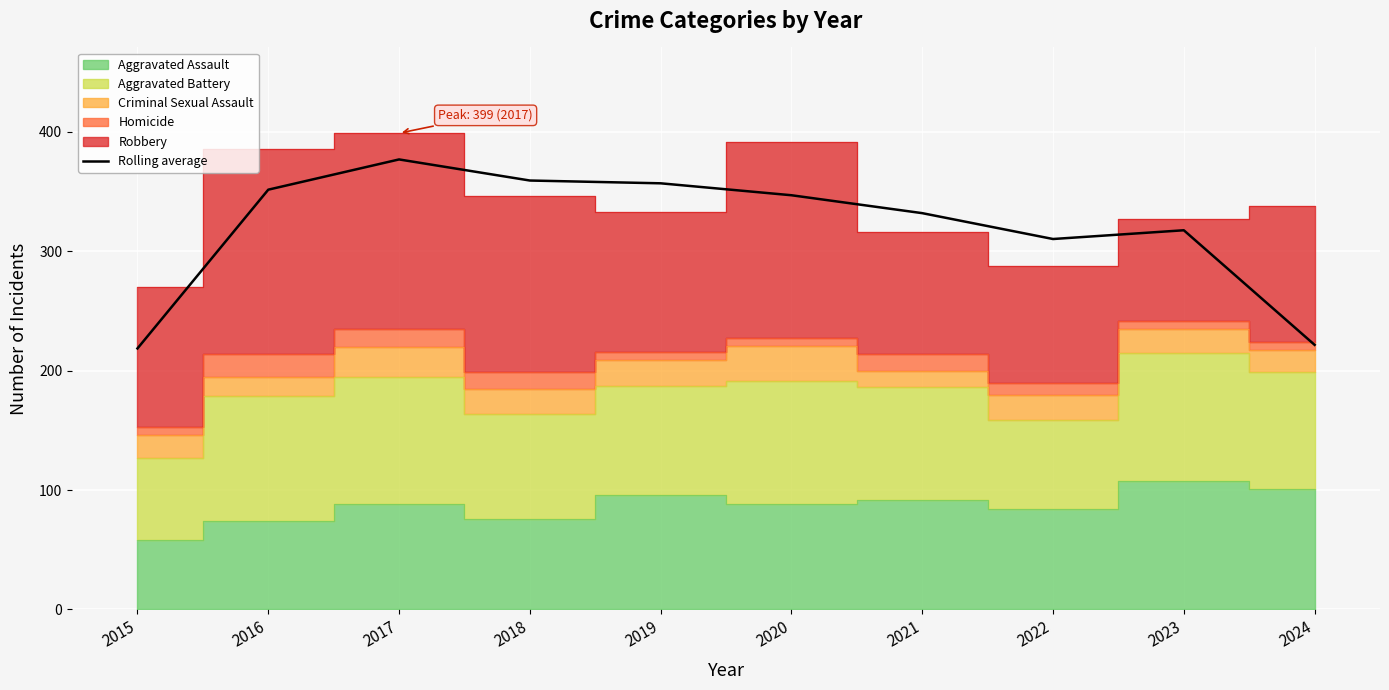

How many interior local valleys (lower than both neighbors) does the data have?

1